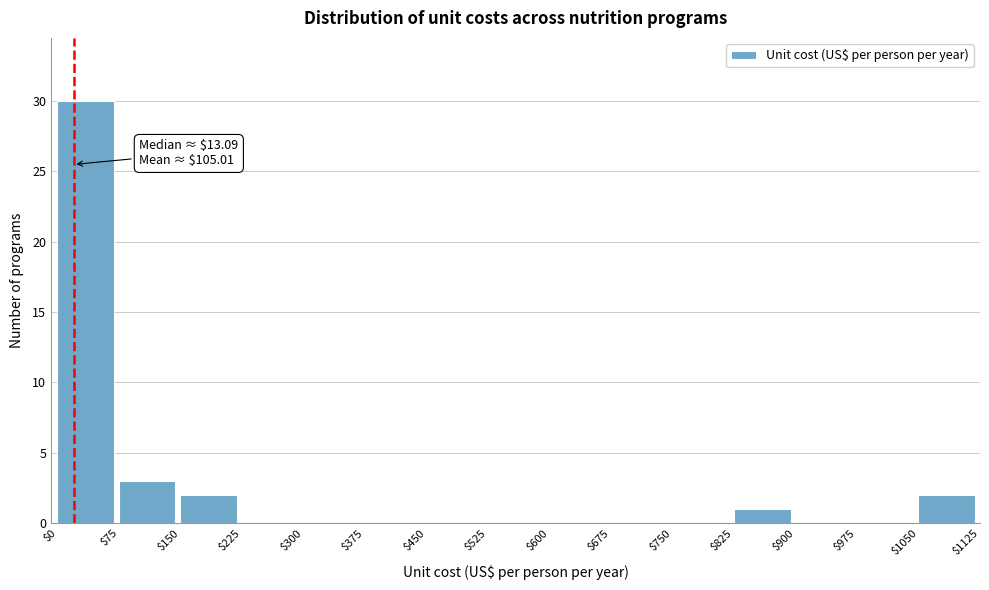

Over which range of the x-axis is the bar tallest?

$0 to $75